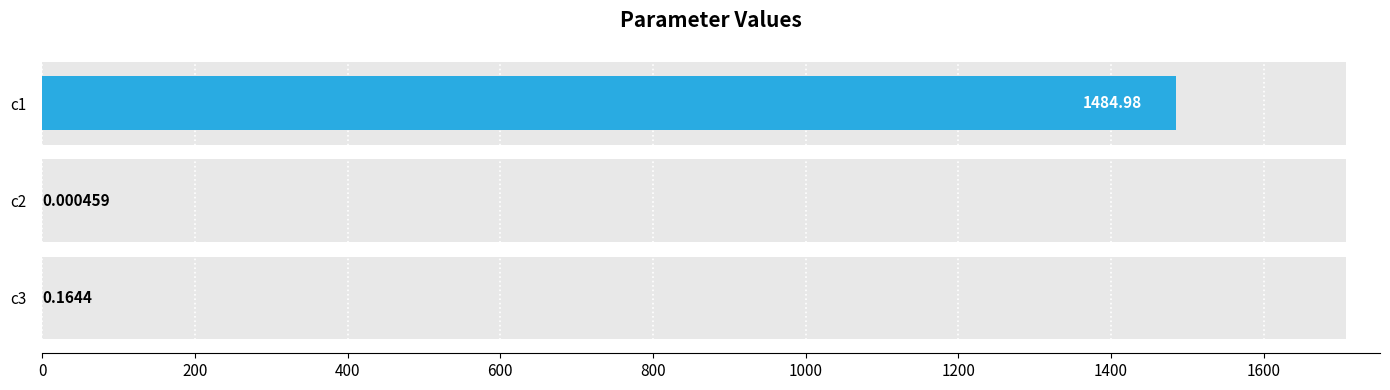

Is it true that the value at c2 is 0.0?

True